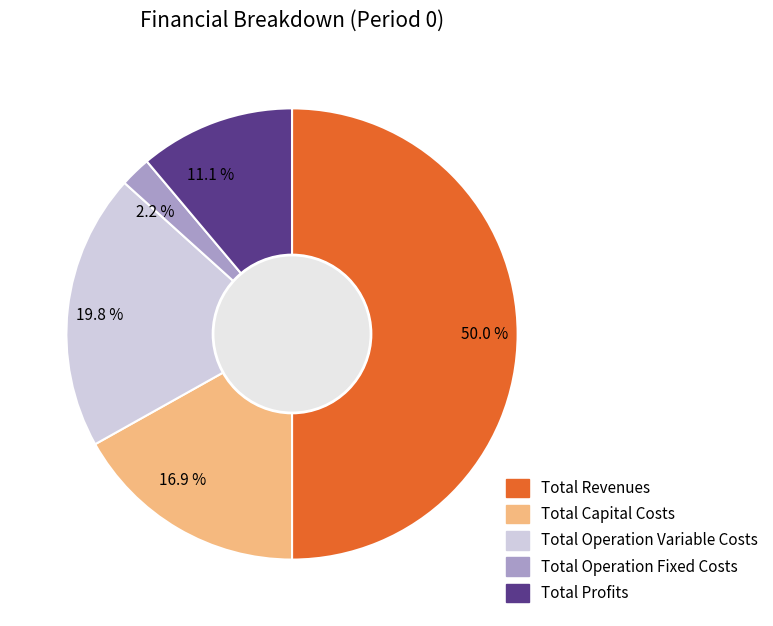

Which category has the biggest portion of the pie?

Total Revenues